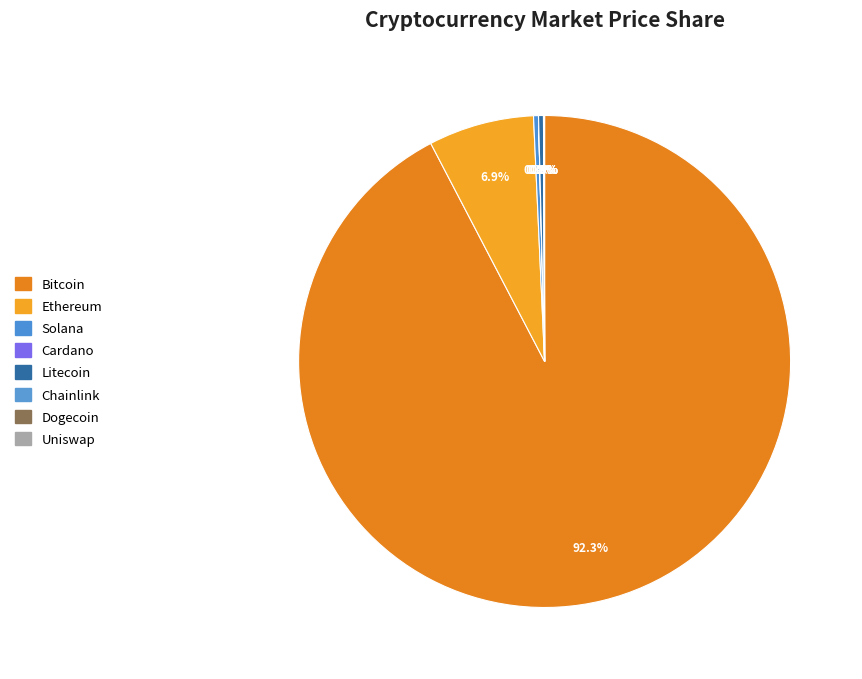

To the nearest percent, what is the average slice percentage?

12%